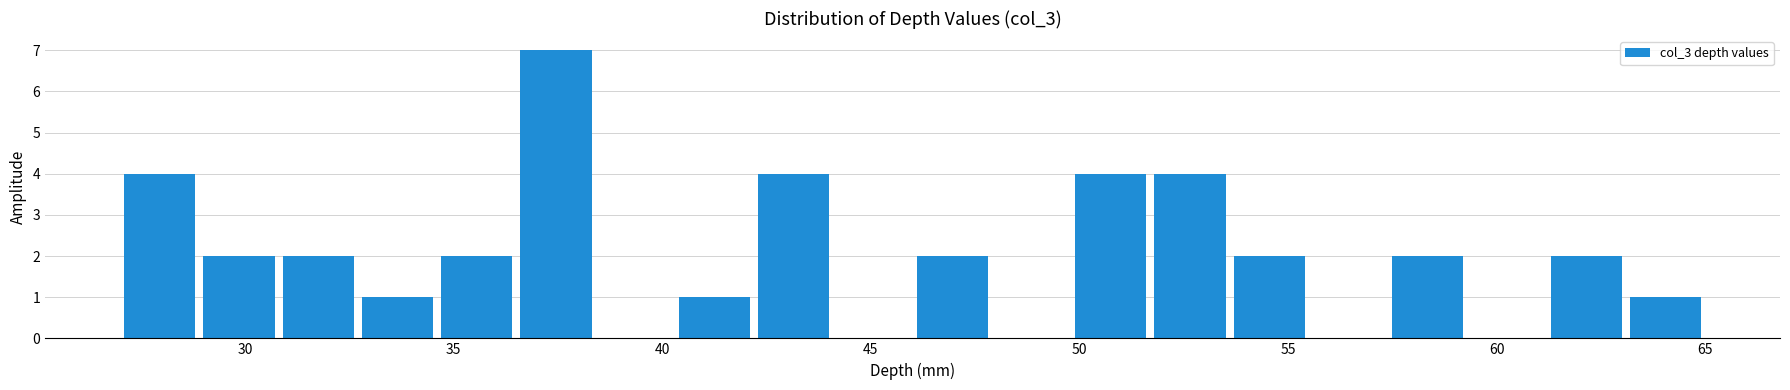

Read against the x-axis, roughly where is the centre of the tallest bar?

37.5